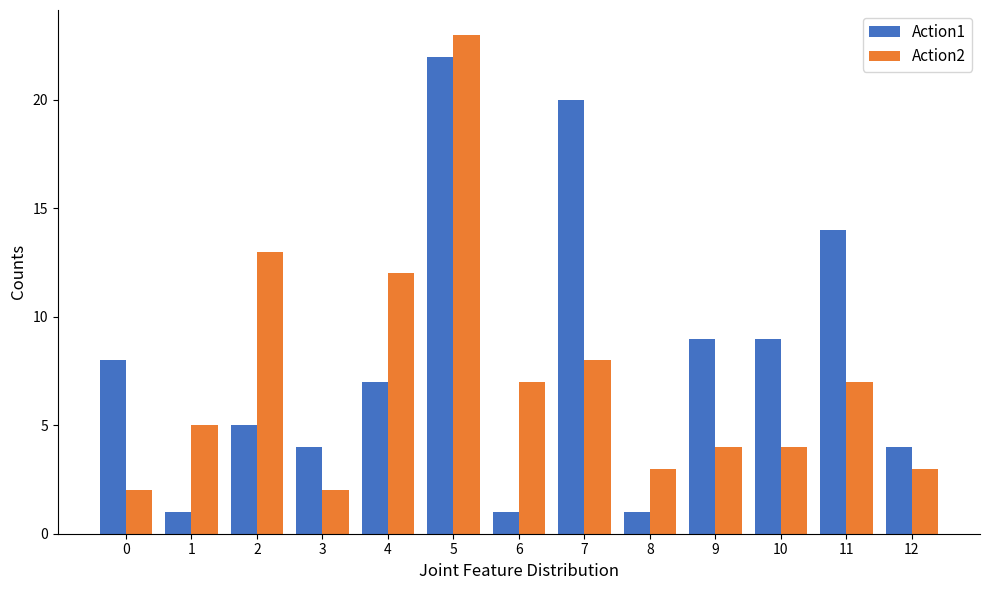

The value of Action2 at 12 is 3. True or false?

True